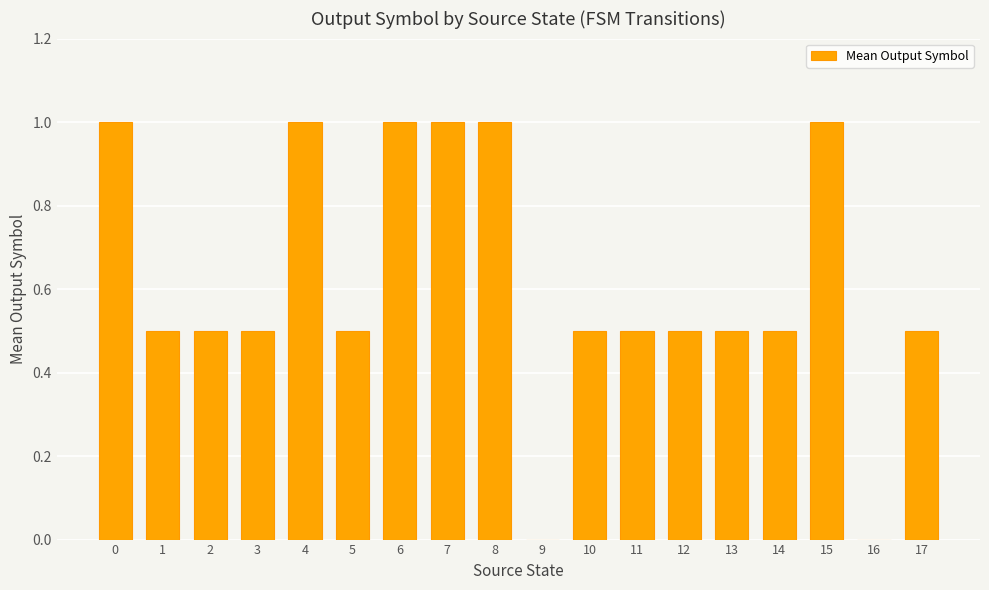

True or false: the data shows 0.3 at 5.

False